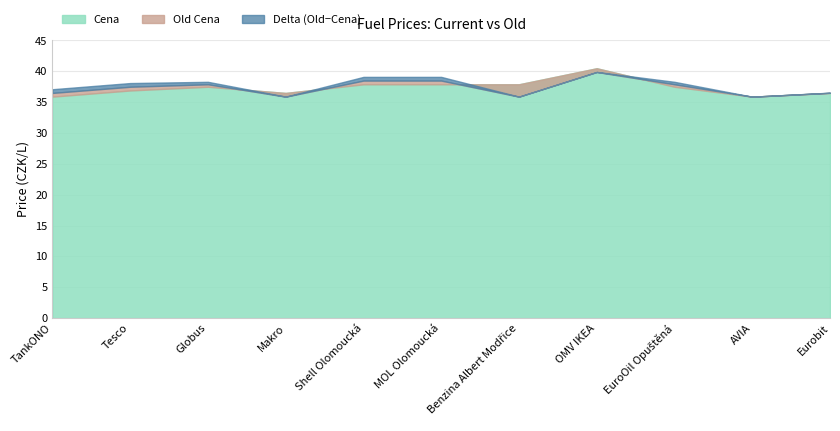

True or false: Cena has a value of 37.5 at EuroOil Opuštěná.

True